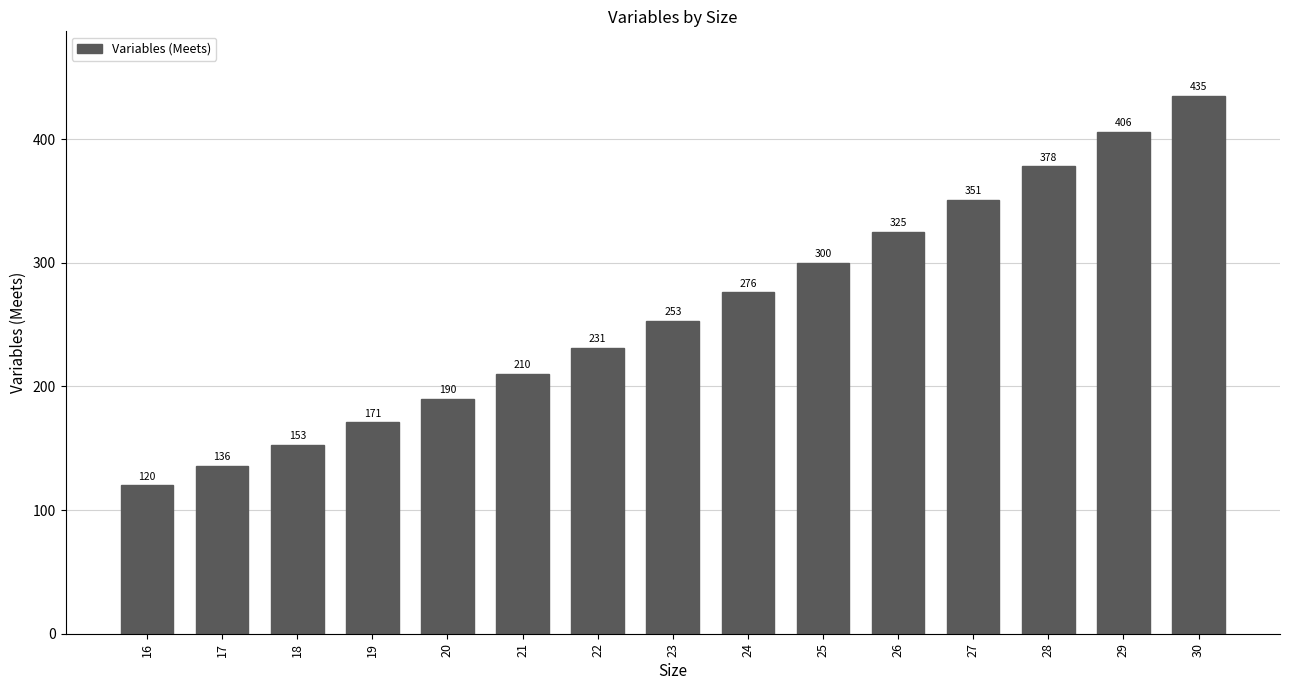

Is it true that the value at 23 is 347?

False